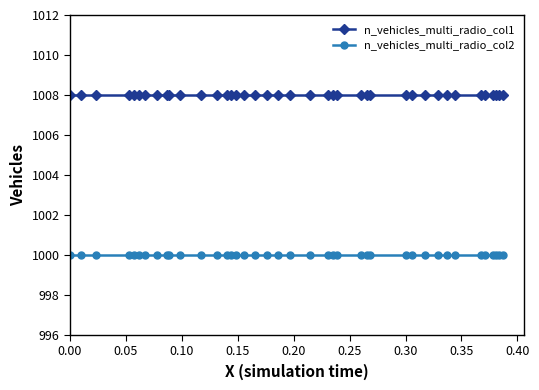

What is the value of the n_vehicles_multi_radio_col2 point at the 3rd from the left?

1000